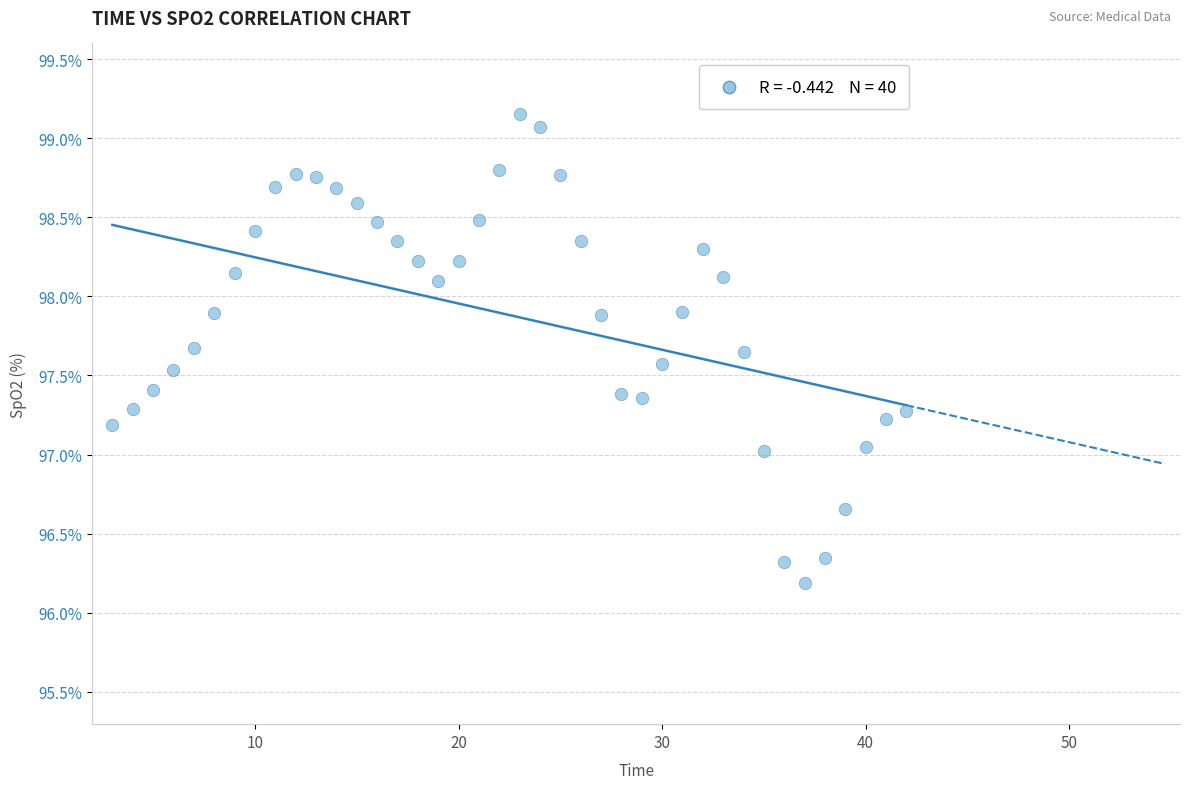

What is the range of Y values (max minus min)?

3.0